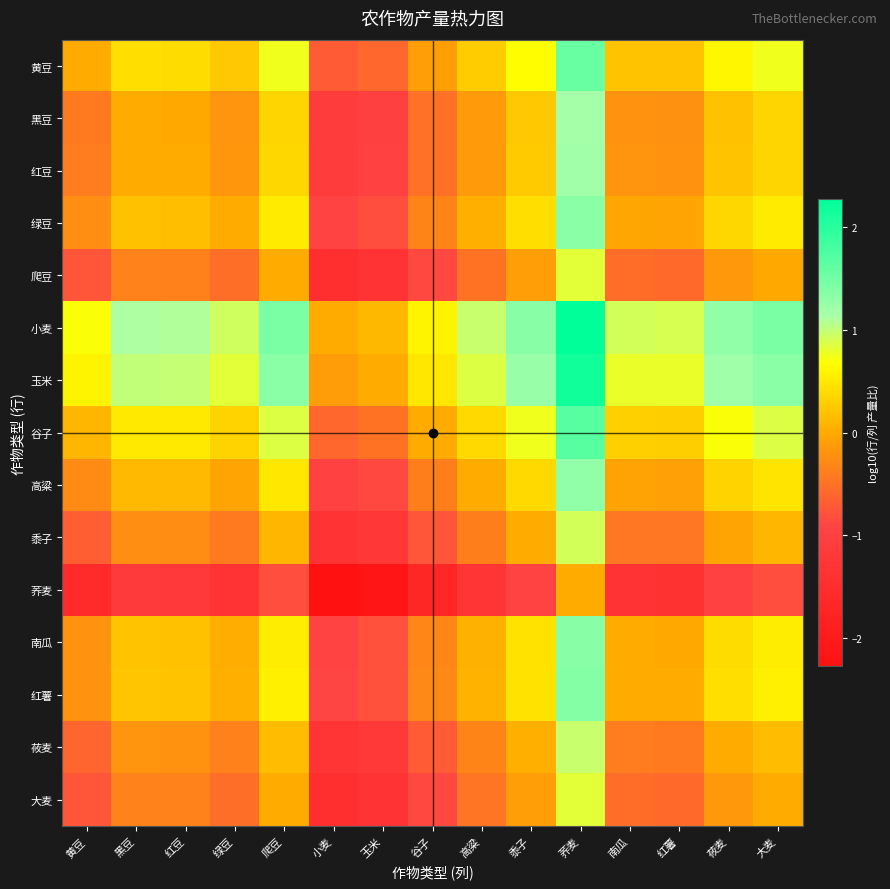

Reading left to right, transcribe all the data shown in this chart.

黄豆: 黄豆=0.0	黑豆=0.4	红豆=0.4	绿豆=0.2	爬豆=0.8	小麦=-0.7	玉米=-0.6	谷子=-0.1	高粱=0.3	黍子=0.7	荞麦=1.6	南瓜=0.2	红薯=0.2	莜麦=0.6	大麦=0.8
黑豆: 黄豆=-0.4	黑豆=0.0	红豆=-0.0	绿豆=-0.2	爬豆=0.3	小麦=-1.1	玉米=-1.0	谷子=-0.5	高粱=-0.1	黍子=0.2	荞麦=1.2	南瓜=-0.2	红薯=-0.2	莜麦=0.2	大麦=0.3
红豆: 黄豆=-0.4	黑豆=0.0	红豆=0.0	绿豆=-0.2	爬豆=0.4	小麦=-1.1	玉米=-1.0	谷子=-0.5	高粱=-0.1	黍子=0.3	荞麦=1.2	南瓜=-0.2	红薯=-0.2	莜麦=0.2	大麦=0.4
绿豆: 黄豆=-0.2	黑豆=0.2	红豆=0.2	绿豆=0.0	爬豆=0.5	小麦=-0.9	玉米=-0.8	谷子=-0.3	高粱=0.0	黍子=0.4	荞麦=1.3	南瓜=-0.0	红薯=-0.0	莜麦=0.4	大麦=0.5
爬豆: 黄豆=-0.8	黑豆=-0.3	红豆=-0.4	绿豆=-0.5	爬豆=0.0	小麦=-1.5	玉米=-1.3	谷子=-0.9	高粱=-0.5	黍子=-0.1	荞麦=0.8	南瓜=-0.6	红薯=-0.6	莜麦=-0.2	大麦=-0.0
小麦: 黄豆=0.7	黑豆=1.1	红豆=1.1	绿豆=0.9	爬豆=1.5	小麦=0.0	玉米=0.1	谷子=0.6	高粱=1.0	黍子=1.4	荞麦=2.3	南瓜=0.9	红薯=0.9	莜麦=1.3	大麦=1.5
玉米: 黄豆=0.6	黑豆=1.0	红豆=1.0	绿豆=0.8	爬豆=1.3	小麦=-0.1	玉米=0.0	谷子=0.5	高粱=0.9	黍子=1.2	荞麦=2.2	南瓜=0.8	红薯=0.8	莜麦=1.2	大麦=1.3
谷子: 黄豆=0.1	黑豆=0.5	红豆=0.5	绿豆=0.3	爬豆=0.9	小麦=-0.6	玉米=-0.5	谷子=0.0	高粱=0.4	黍子=0.8	荞麦=1.7	南瓜=0.3	红薯=0.3	莜麦=0.7	大麦=0.9
高粱: 黄豆=-0.3	黑豆=0.1	红豆=0.1	绿豆=-0.0	爬豆=0.5	小麦=-1.0	玉米=-0.9	谷子=-0.4	高粱=0.0	黍子=0.4	荞麦=1.3	南瓜=-0.1	红薯=-0.1	莜麦=0.3	大麦=0.5
黍子: 黄豆=-0.7	黑豆=-0.2	红豆=-0.3	绿豆=-0.4	爬豆=0.1	小麦=-1.4	玉米=-1.2	谷子=-0.8	高粱=-0.4	黍子=0.0	荞麦=0.9	南瓜=-0.4	红薯=-0.5	莜麦=-0.0	大麦=0.1
荞麦: 黄豆=-1.6	黑豆=-1.2	红豆=-1.2	绿豆=-1.3	爬豆=-0.8	小麦=-2.3	玉米=-2.2	谷子=-1.7	高粱=-1.3	黍子=-0.9	荞麦=0.0	南瓜=-1.4	红薯=-1.4	莜麦=-1.0	大麦=-0.8
南瓜: 黄豆=-0.2	黑豆=0.2	红豆=0.2	绿豆=0.0	爬豆=0.6	小麦=-0.9	玉米=-0.8	谷子=-0.3	高粱=0.1	黍子=0.4	荞麦=1.4	南瓜=0.0	红薯=-0.0	莜麦=0.4	大麦=0.5
红薯: 黄豆=-0.2	黑豆=0.2	红豆=0.2	绿豆=0.0	爬豆=0.6	小麦=-0.9	玉米=-0.8	谷子=-0.3	高粱=0.1	黍子=0.5	荞麦=1.4	南瓜=0.0	红薯=0.0	莜麦=0.4	大麦=0.6
莜麦: 黄豆=-0.6	黑豆=-0.2	红豆=-0.2	绿豆=-0.4	爬豆=0.2	小麦=-1.3	玉米=-1.2	谷子=-0.7	高粱=-0.3	黍子=0.0	荞麦=1.0	南瓜=-0.4	红薯=-0.4	莜麦=0.0	大麦=0.1
大麦: 黄豆=-0.8	黑豆=-0.3	红豆=-0.4	绿豆=-0.5	爬豆=0.0	小麦=-1.5	玉米=-1.3	谷子=-0.9	高粱=-0.5	黍子=-0.1	荞麦=0.8	南瓜=-0.5	红薯=-0.6	莜麦=-0.1	大麦=0.0